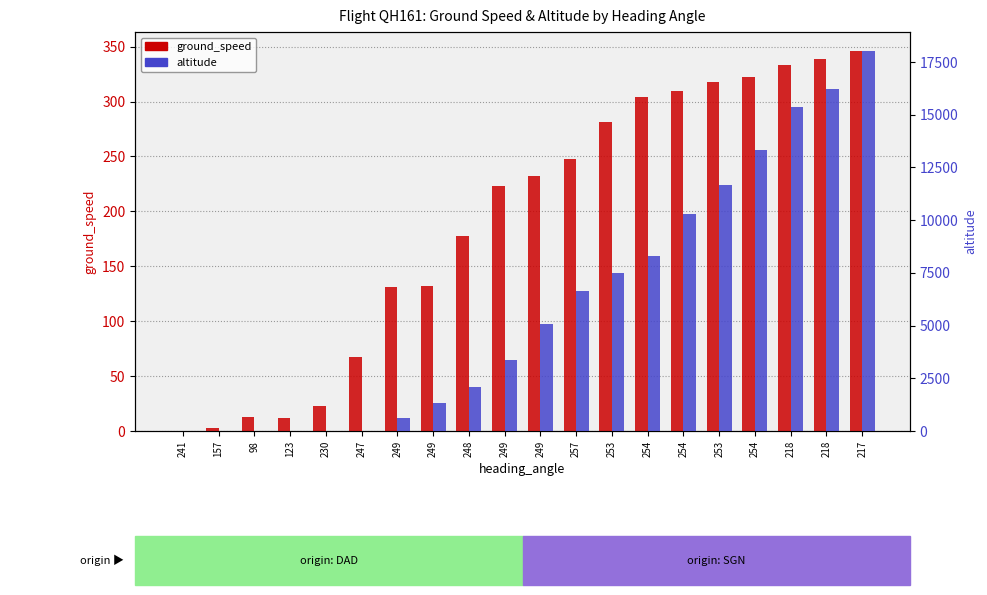

Which series has the widest spread of values?

altitude